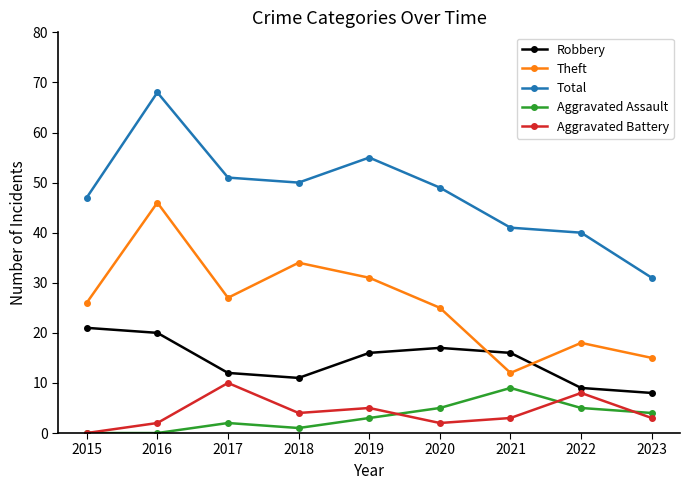

Is this an area chart (filled region under the line)?

No